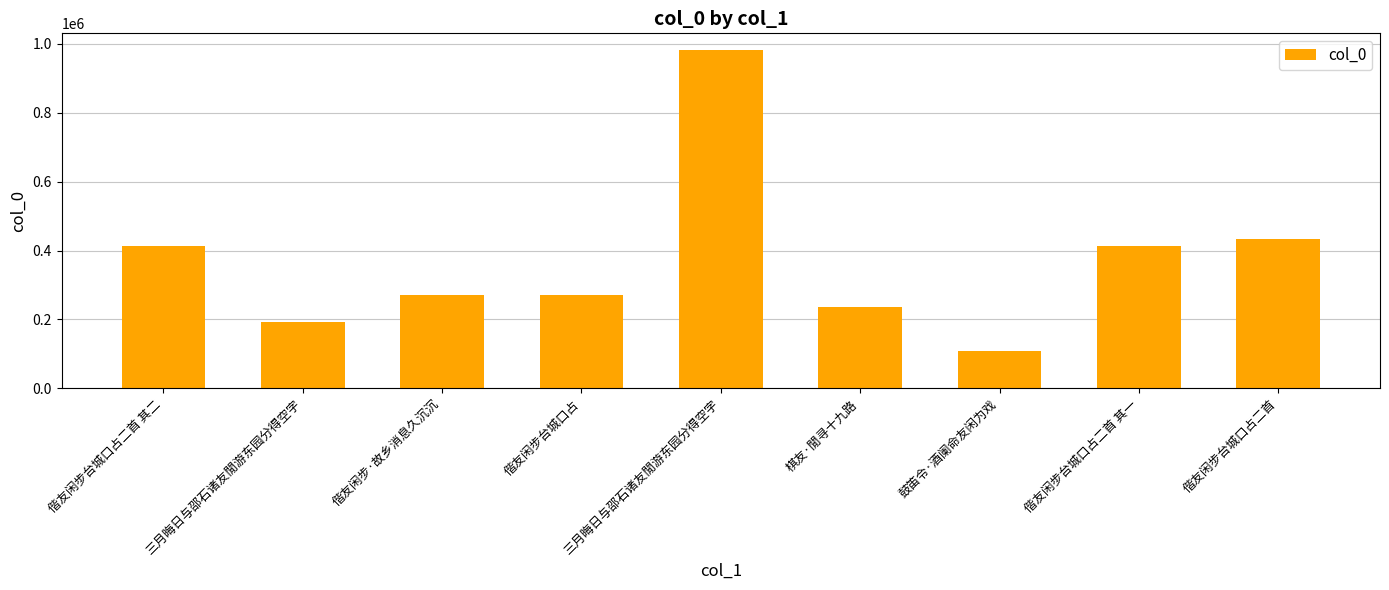

Reading right to left, transcribe all the data shown in this chart.

偕友闲步台城口占二首=432184	偕友闲步台城口占二首 其一=412321	鼓笛令·酒阑命友闲为戏=108568	棋友·閒寻十九路=236147	三月晦日与邵石诸友閒游东园分得空字=981675	偕友闲步台城口占=271997	偕友闲步·故乡消息久沉沉=272043	三月晦日与邵石诸友閒游东园分得空字=192832	偕友闲步台城口占二首 其二=412322